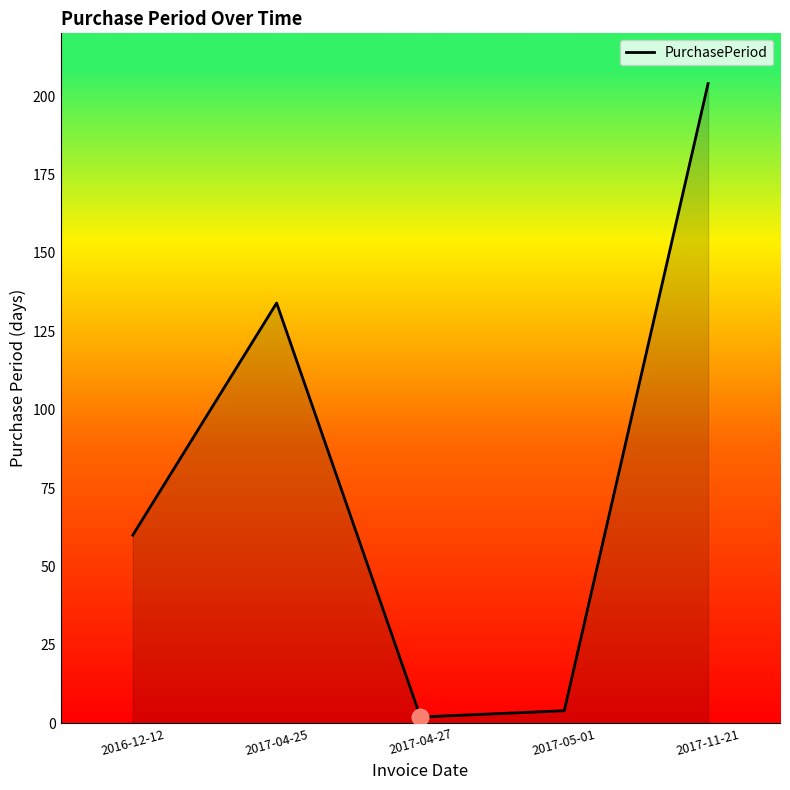

What is the sum of the values at 2017-04-27 and 2017-04-25?

136